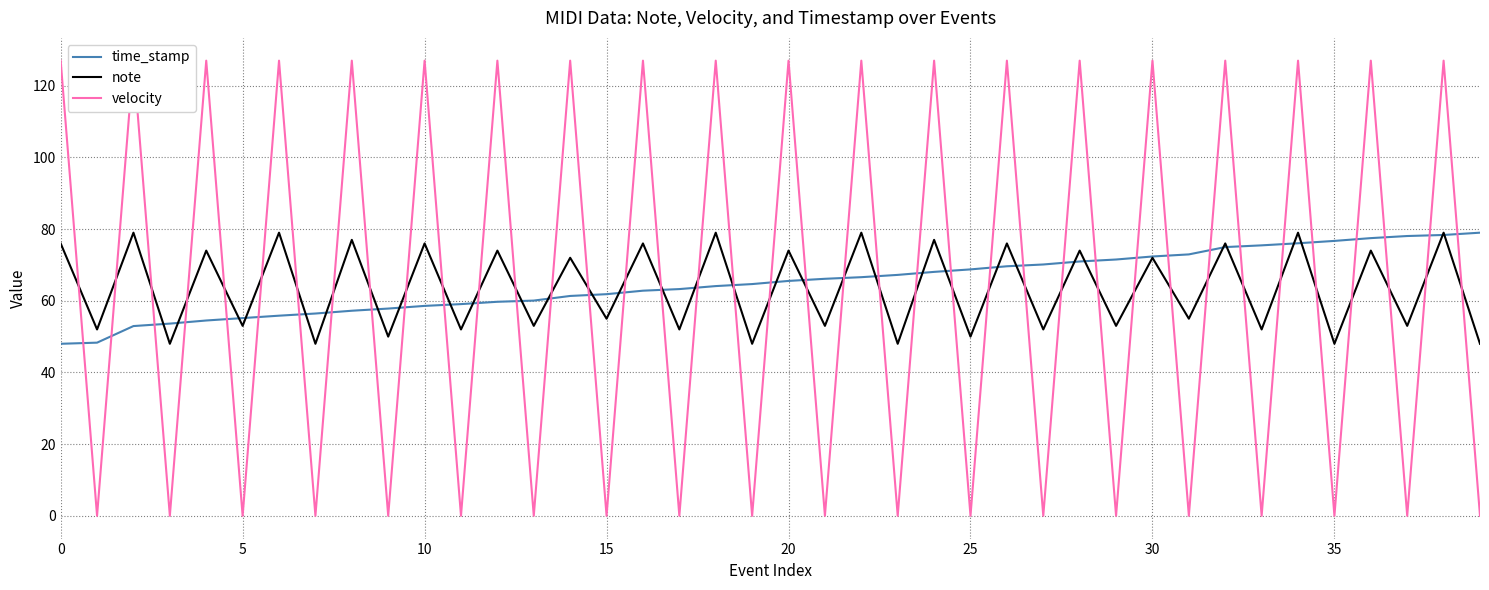

How many values in the note series are below 72?

20